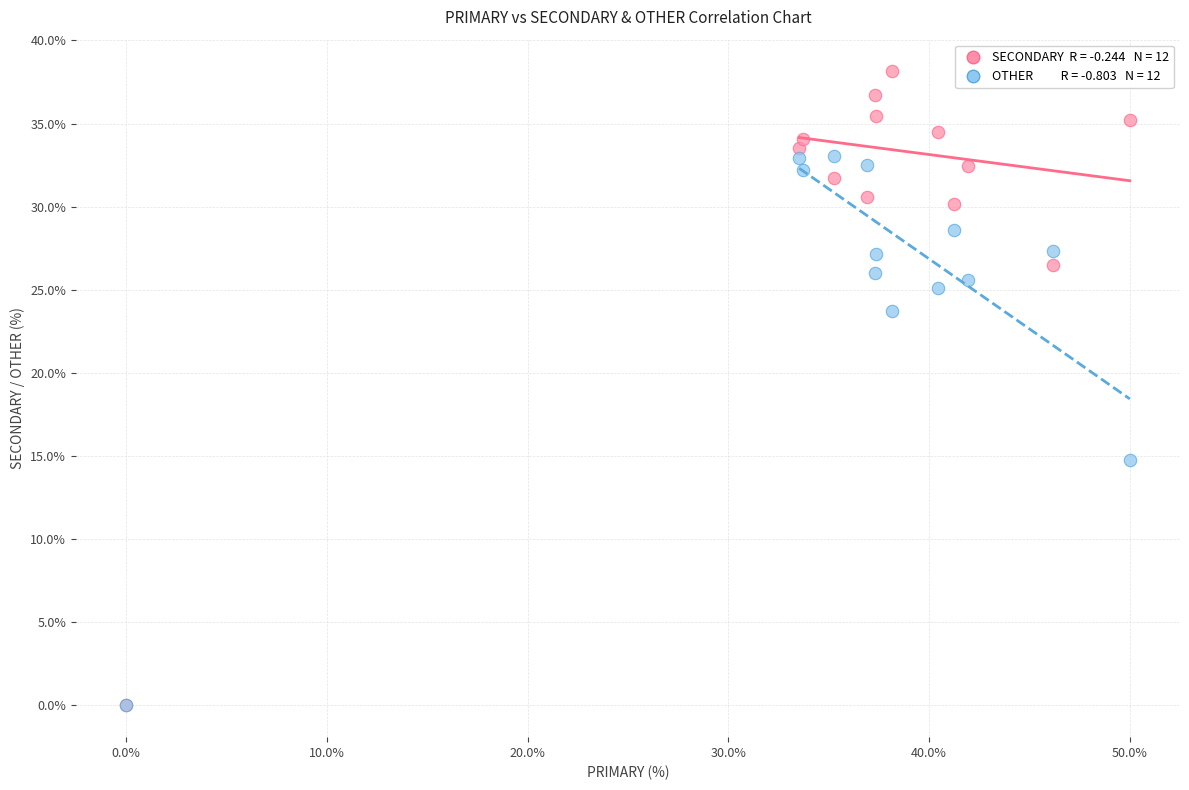

Across all series, what Y value is closest to 19?

14.8